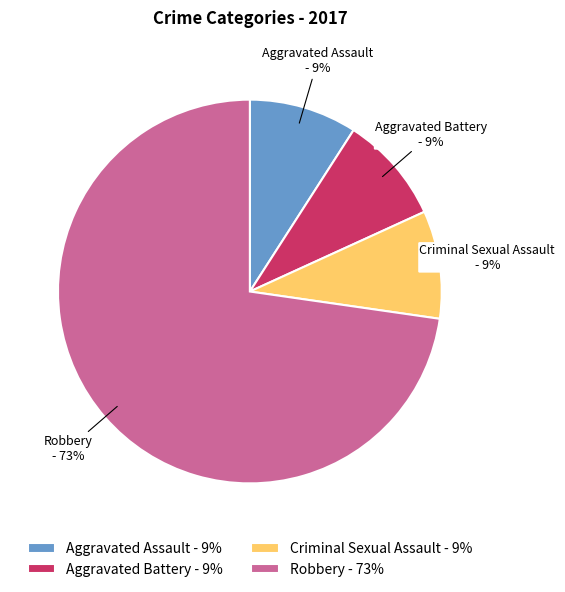

Count the number of slices in the pie.

4